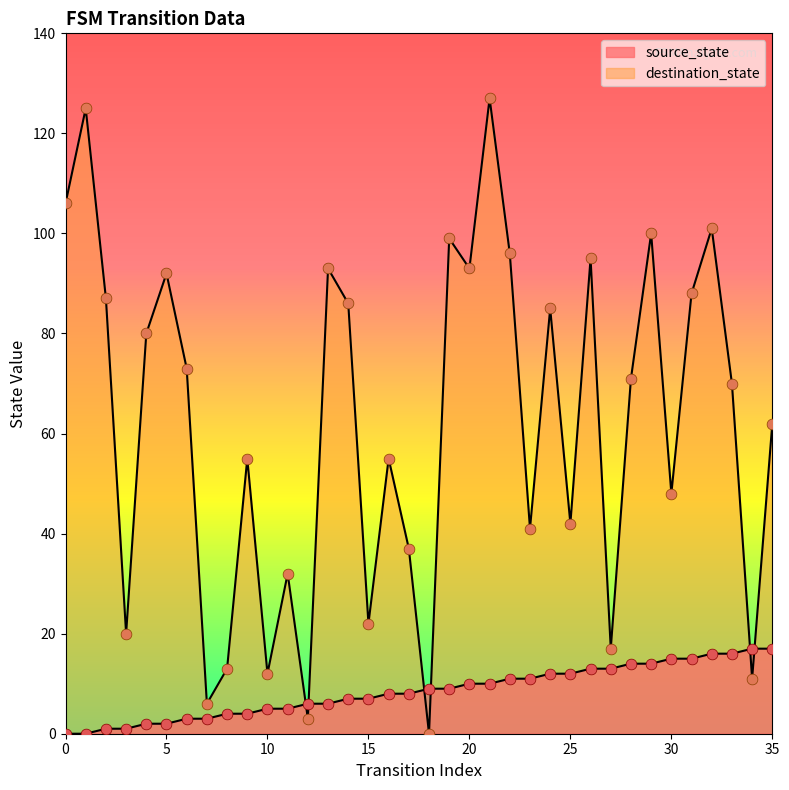

What are all the series names shown in the legend?

source_state, destination_state